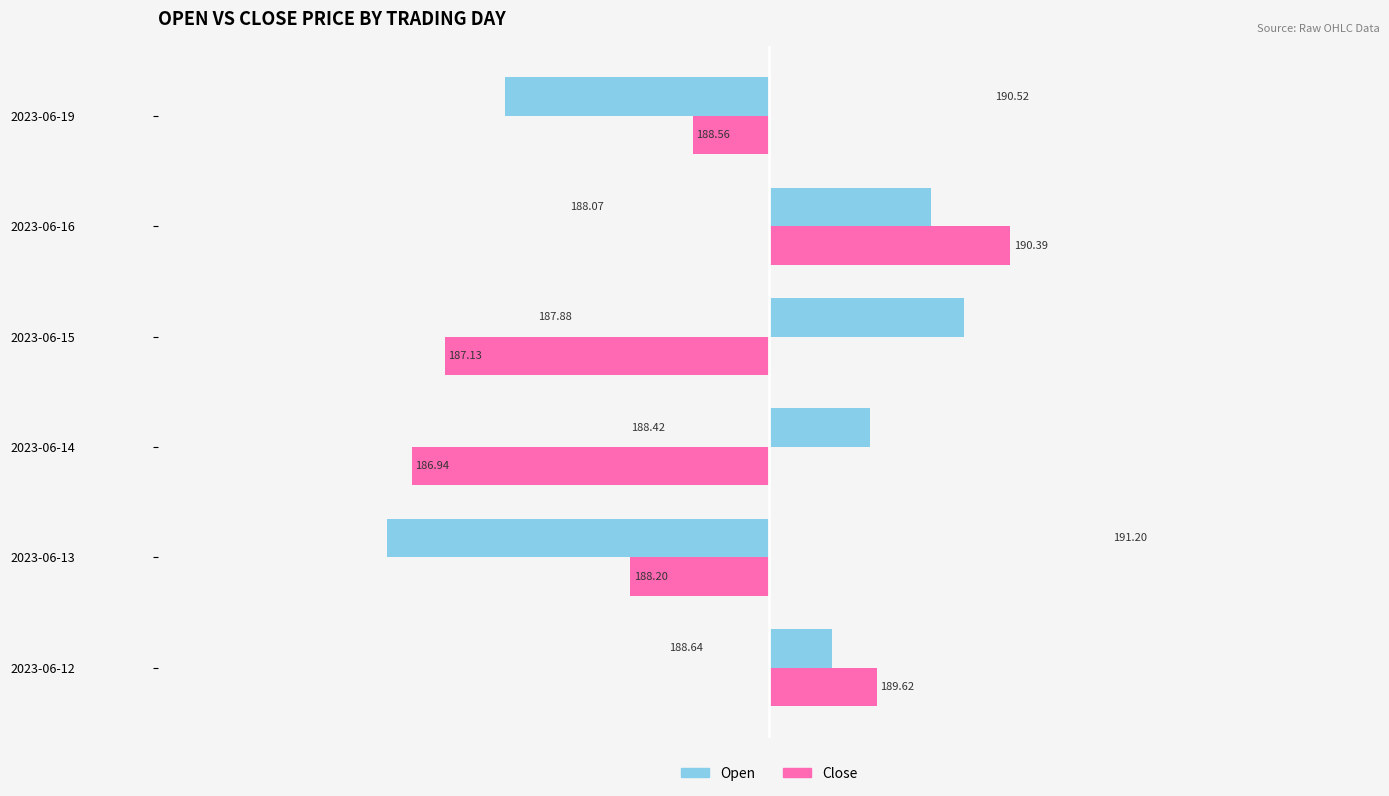

What are all the series names shown in the legend?

Open, Close